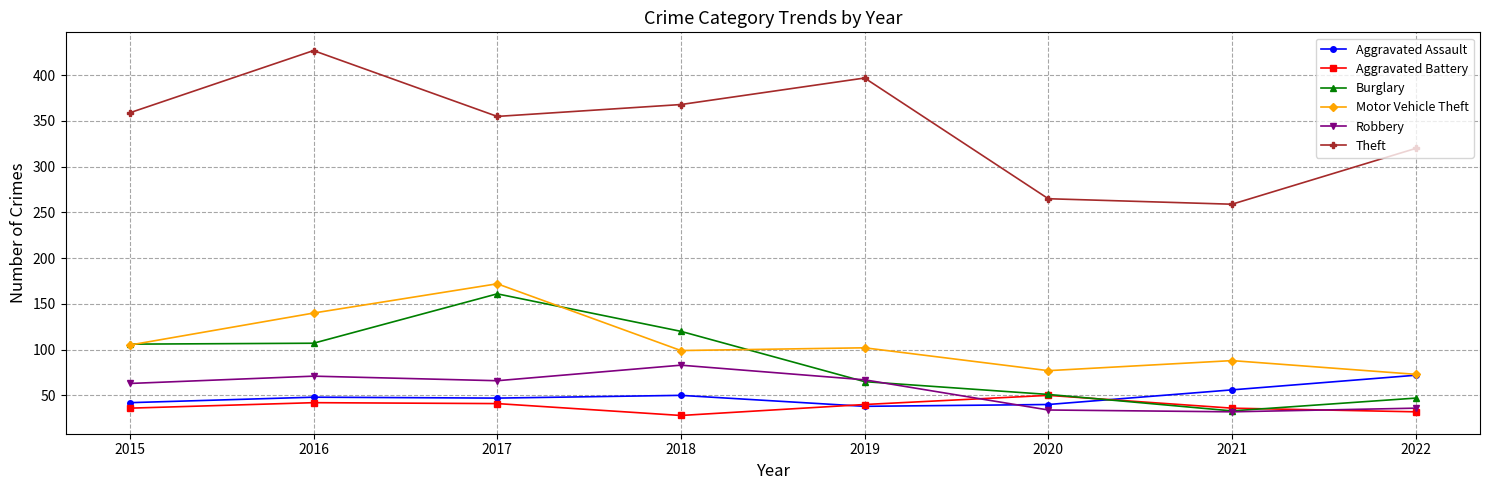

True or false: Aggravated Battery and Theft intersect in this chart.

False